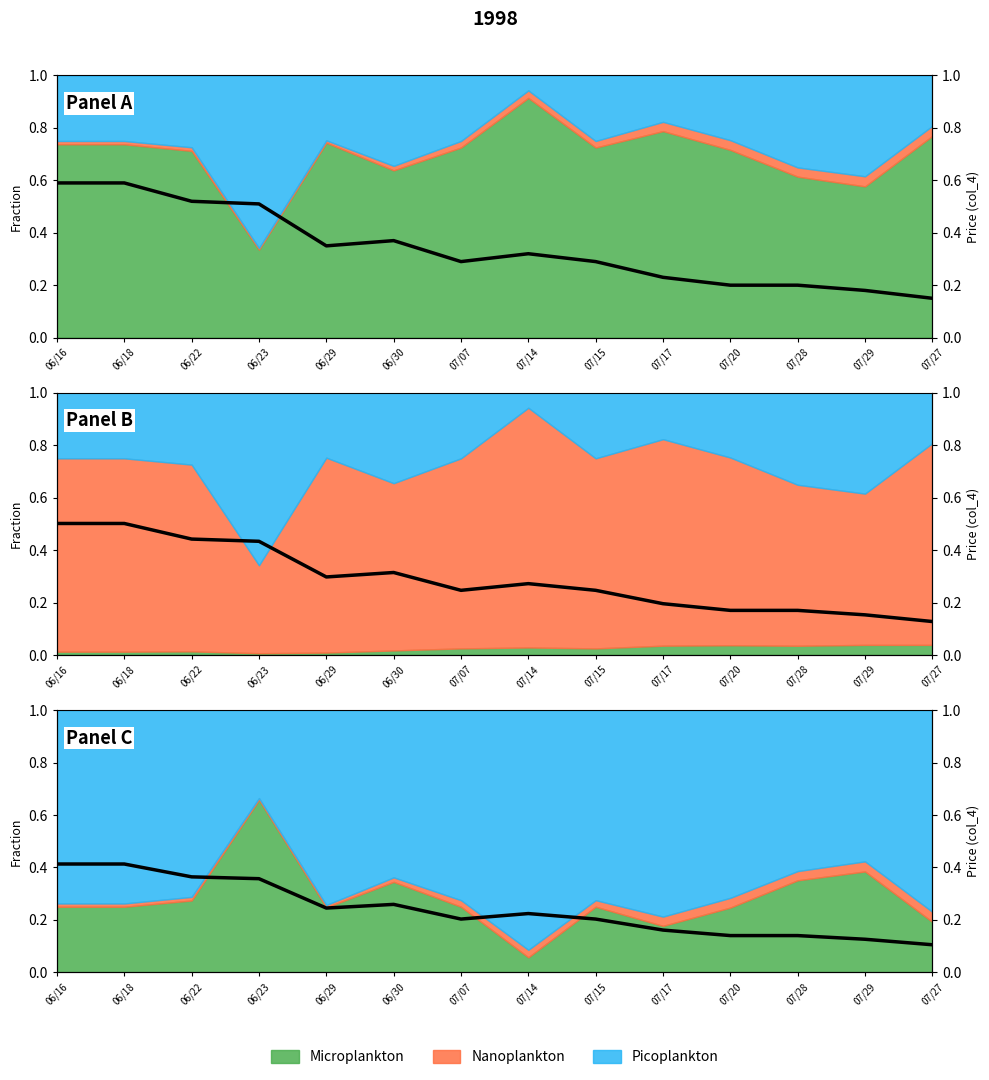

Does the chart have visible grid lines?

No